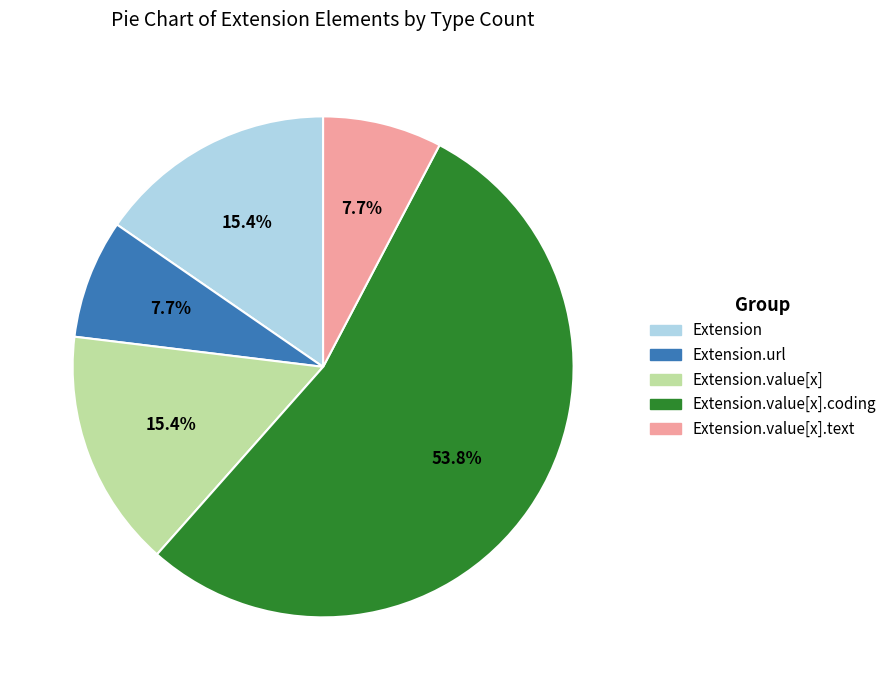

Is there any slice that represents more than half of the pie?

Yes